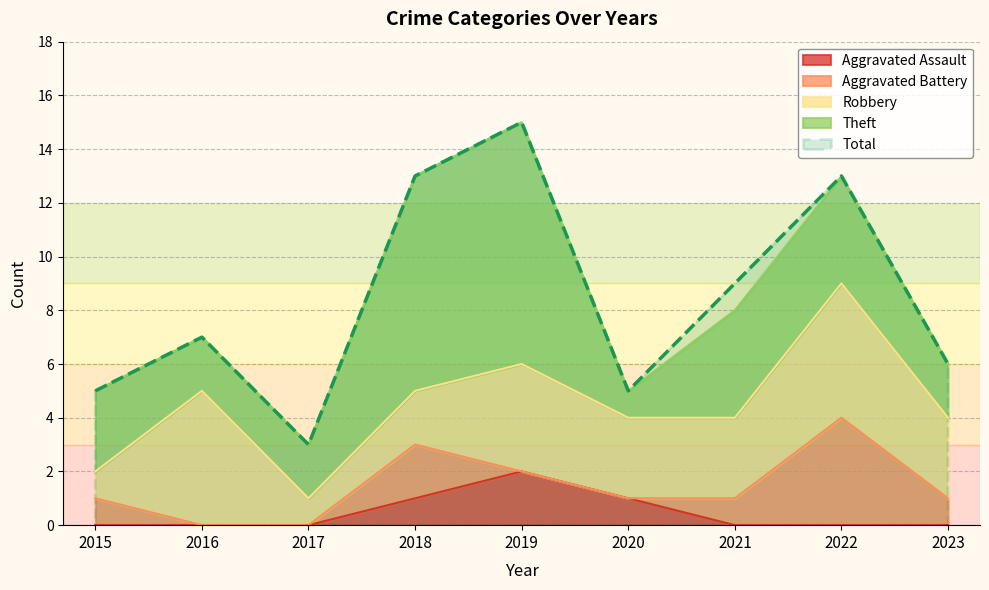

At which category is the sum across all series the highest?

2019